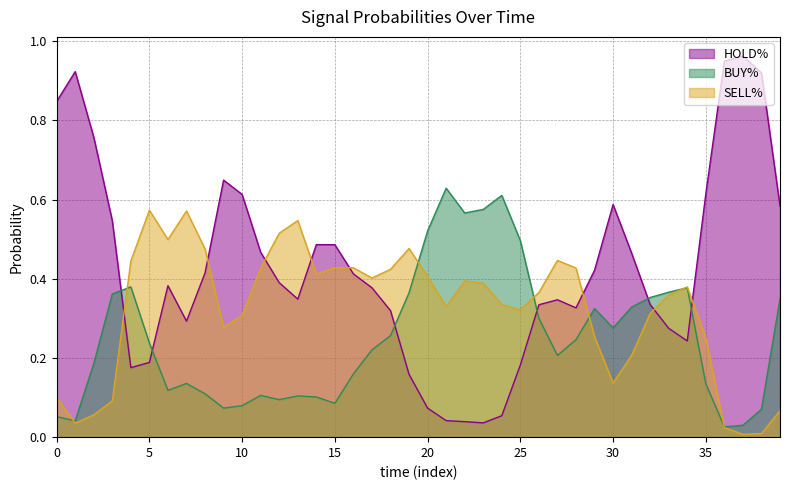

Reading left to right, list all the values displayed in this chart.

HOLD%: 0.8	0.9	0.8	0.5	0.2	0.2	0.4	0.3	0.4	0.6	0.6	0.5	0.4	0.3	0.5	0.5	0.4	0.4	0.3	0.2	0.1	0.0	0.0	0.0	0.1	0.2	0.3	0.3	0.3	0.4	0.6	0.5	0.3	0.3	0.2	0.6	0.9	1.0	0.9	0.6
BUY%: 0.1	0.0	0.2	0.4	0.4	0.2	0.1	0.1	0.1	0.1	0.1	0.1	0.1	0.1	0.1	0.1	0.2	0.2	0.3	0.4	0.5	0.6	0.6	0.6	0.6	0.5	0.3	0.2	0.2	0.3	0.3	0.3	0.4	0.4	0.4	0.1	0.0	0.0	0.1	0.3
SELL%: 0.1	0.0	0.1	0.1	0.4	0.6	0.5	0.6	0.5	0.3	0.3	0.4	0.5	0.5	0.4	0.4	0.4	0.4	0.4	0.5	0.4	0.3	0.4	0.4	0.3	0.3	0.4	0.4	0.4	0.3	0.1	0.2	0.3	0.4	0.4	0.3	0.0	0.0	0.0	0.1